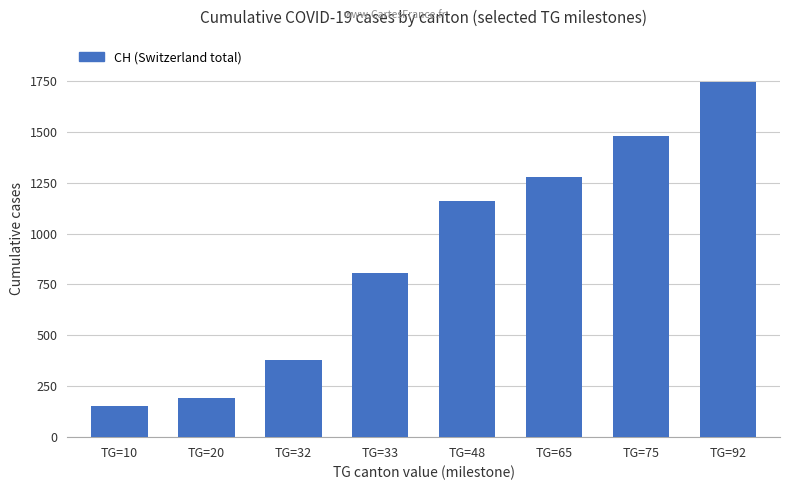

Reading right to left, list all the values displayed in this chart.

TG=92=1742	TG=75=1480	TG=65=1279	TG=48=1160	TG=33=806	TG=32=380	TG=20=192	TG=10=155